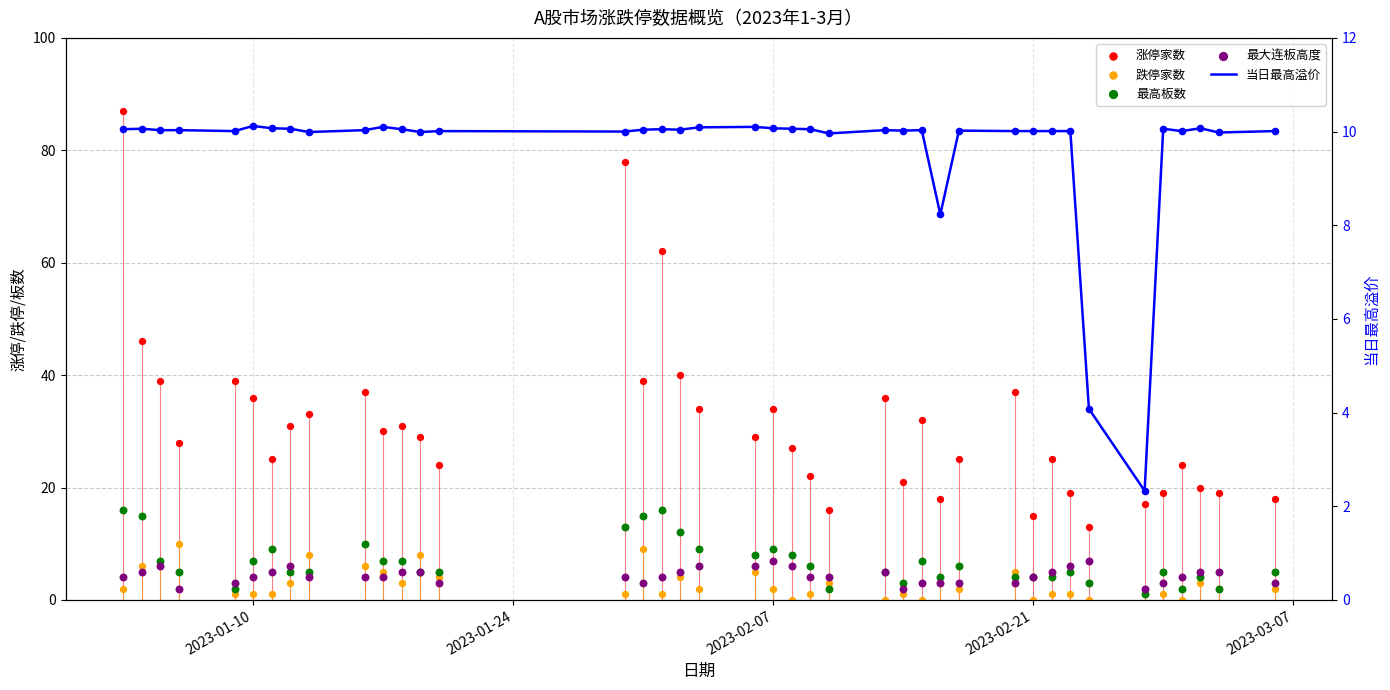

Which series has the largest total across all categories?

涨停家数